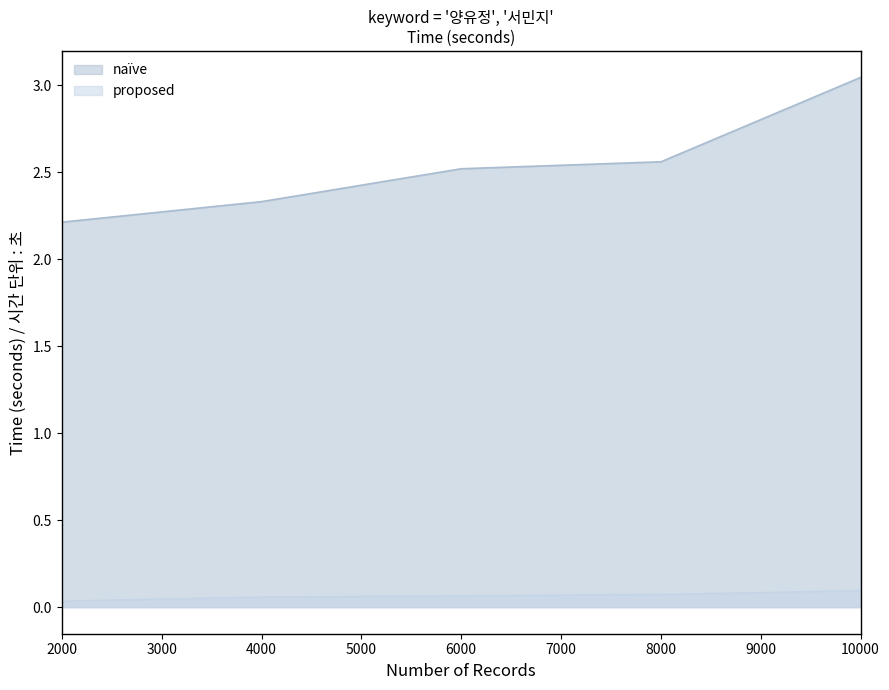

Read the naïve value at 8000.

2.6